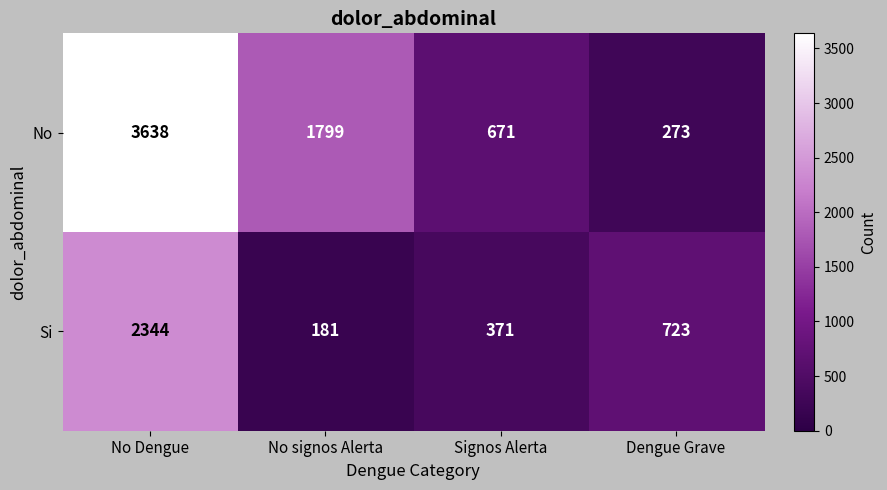

The Si series shows 723 at Dengue Grave. True or false?

True